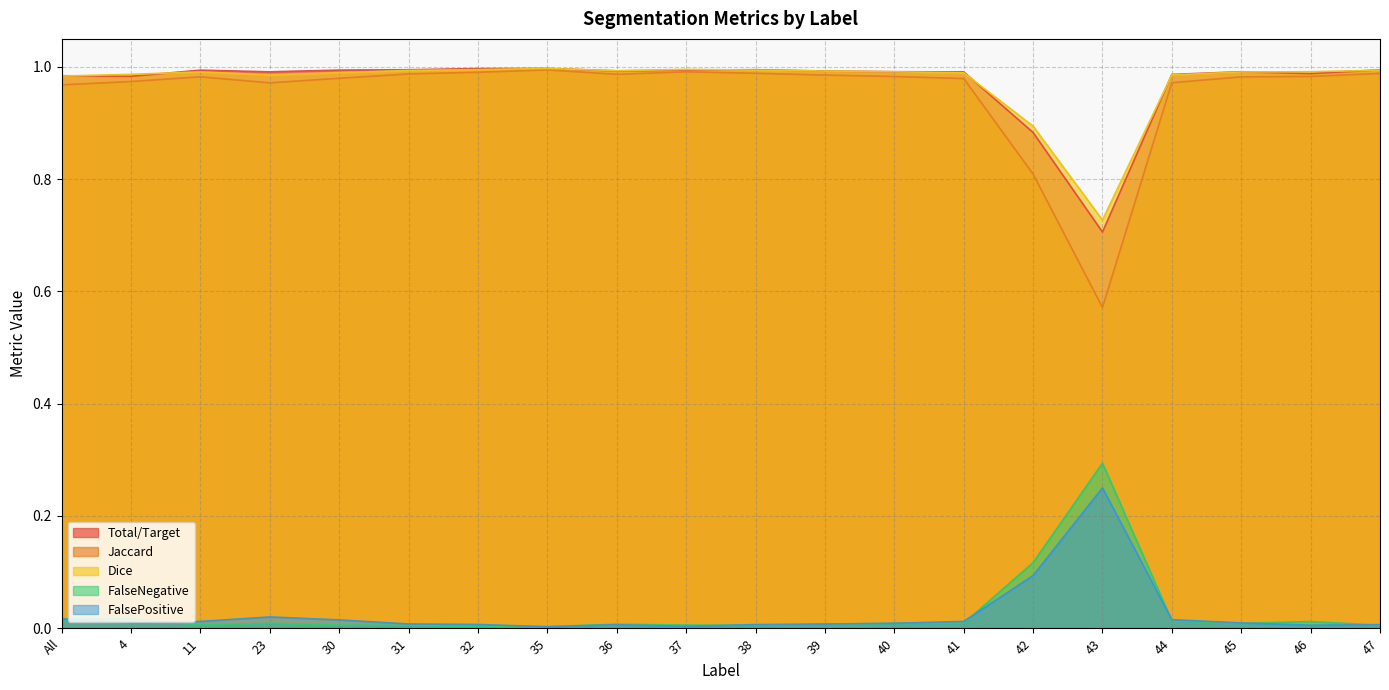

Which series has the largest total across all categories?

Dice